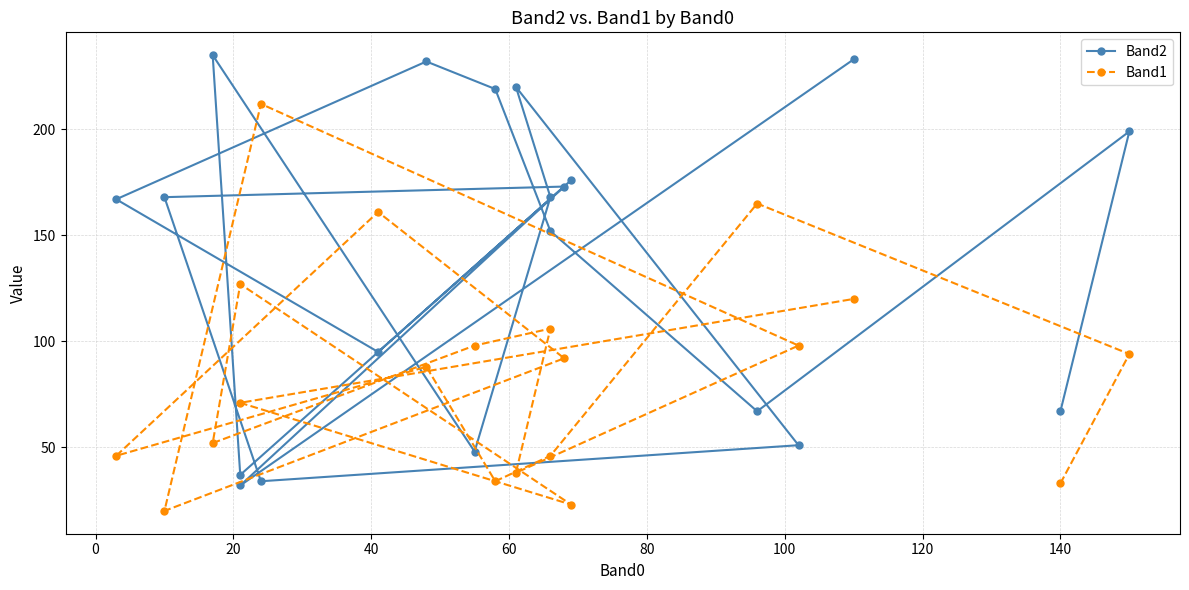

In Band1, how many points are higher than both neighbors (excluding endpoints)?

6